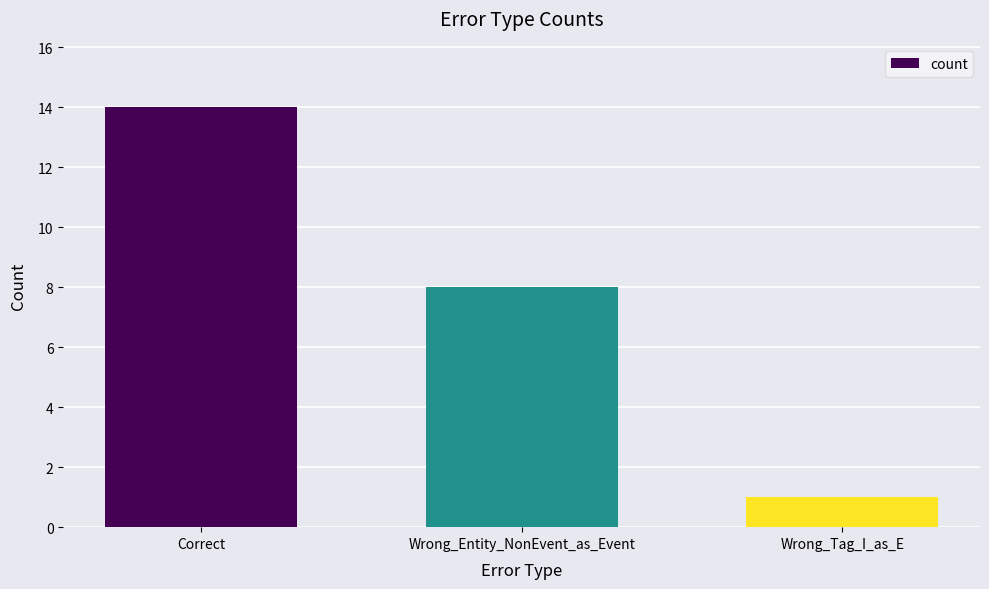

How many values are between 1 and 14?

3